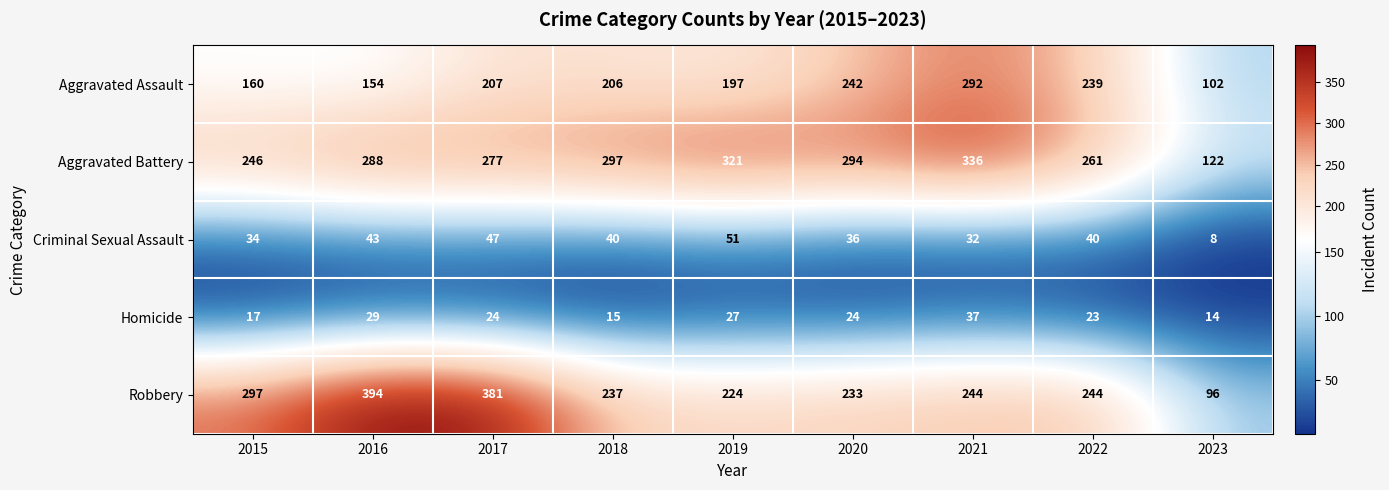

Is it true that Aggravated Battery equals 246 at 2015?

True